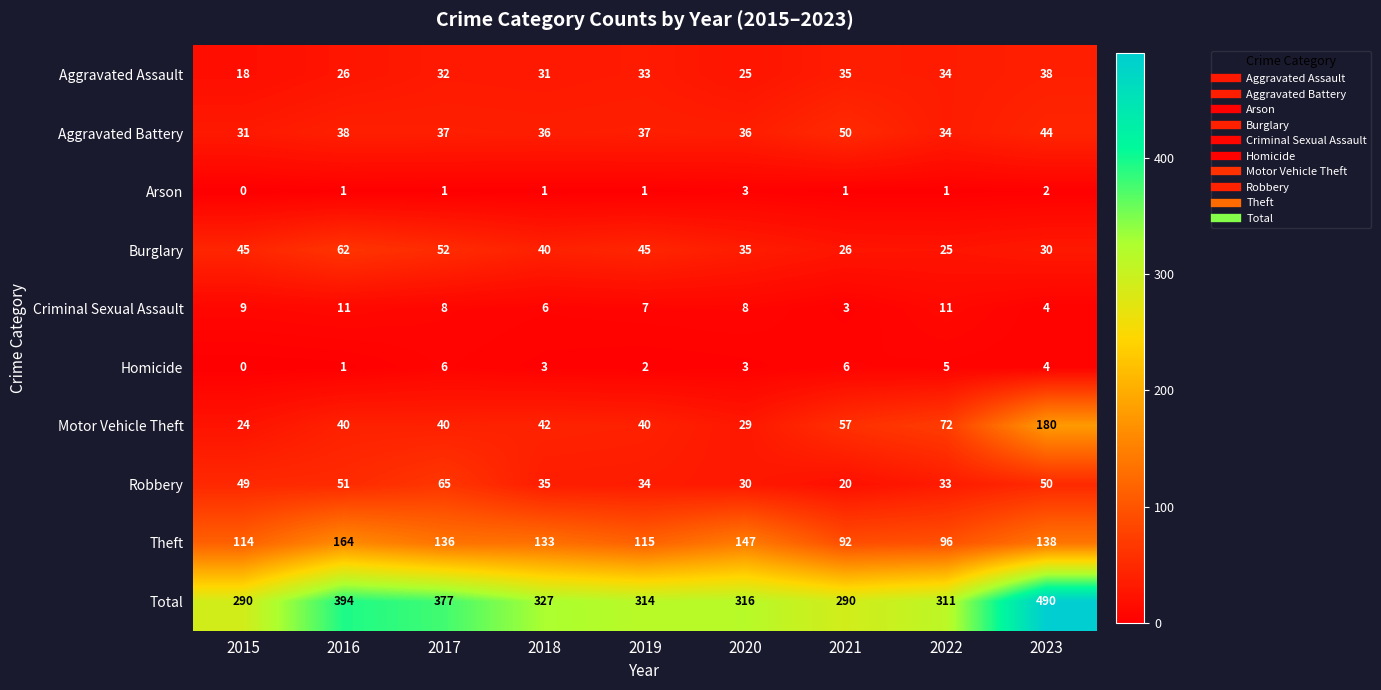

Which series has the largest total across all categories?

Total